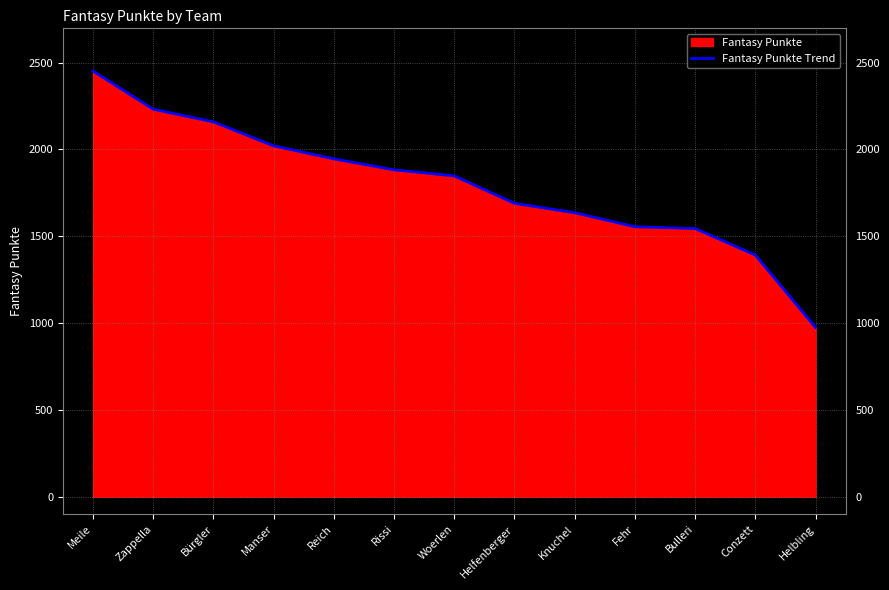

What is the difference between the maximum and minimum values?

1477